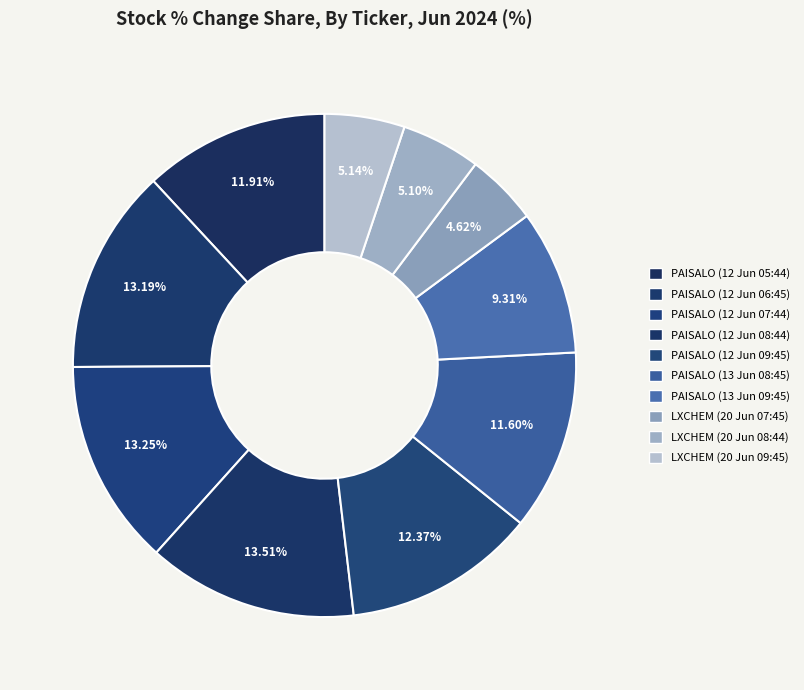

How many segments does this pie chart have?

10